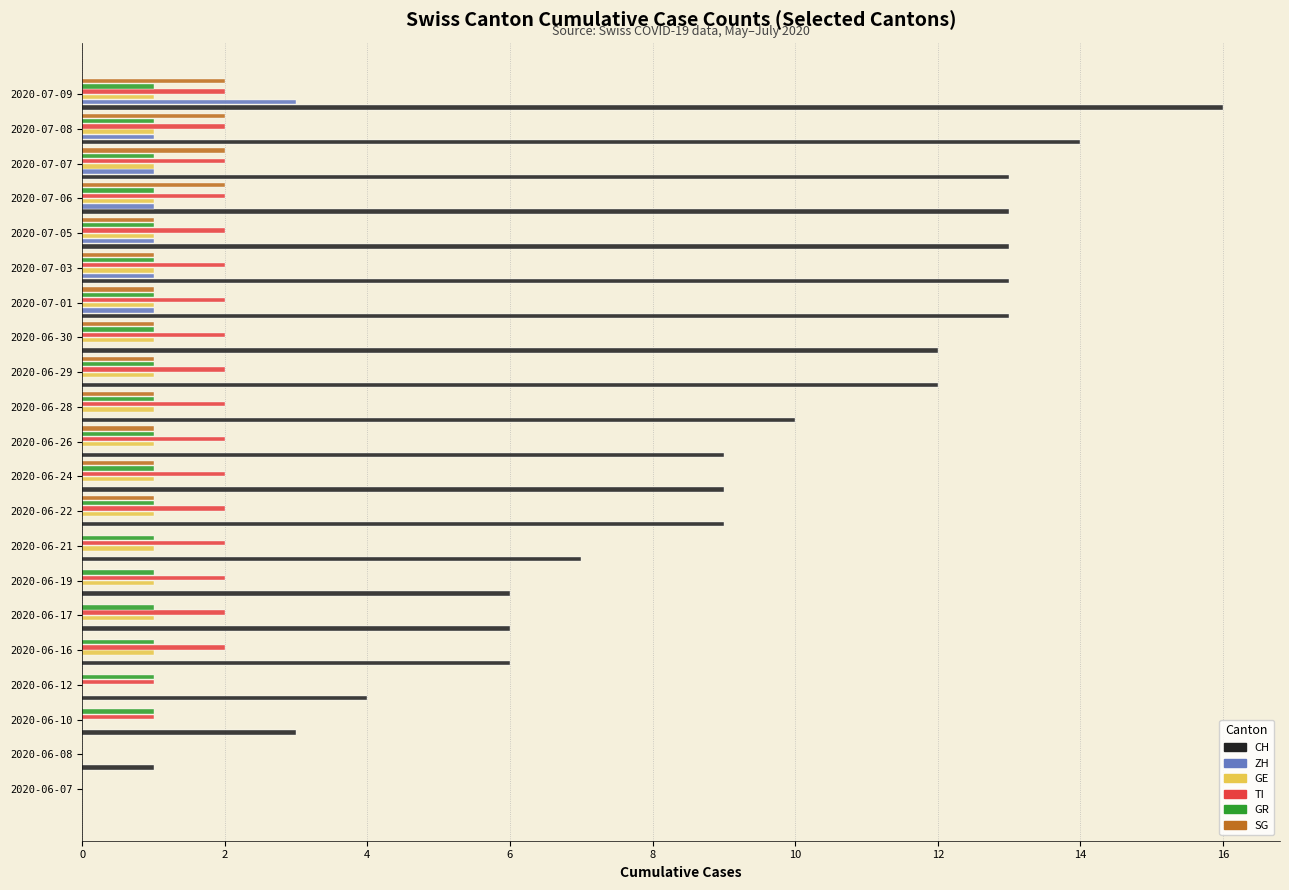

What is the sum of all ZH values?

9